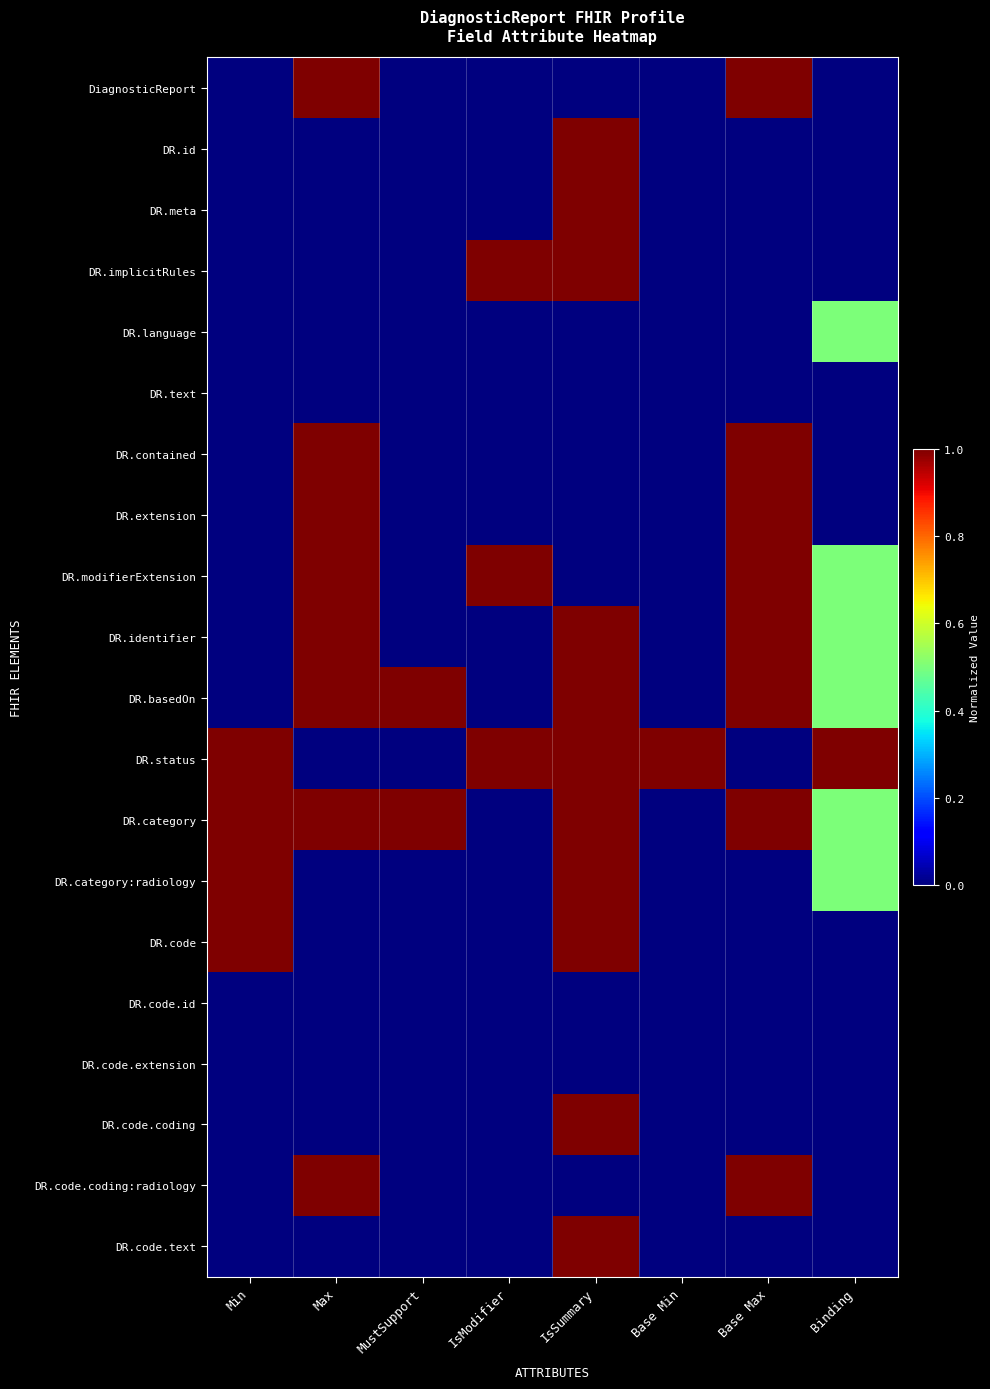

What is the total value across all series at MustSupport?

2.0